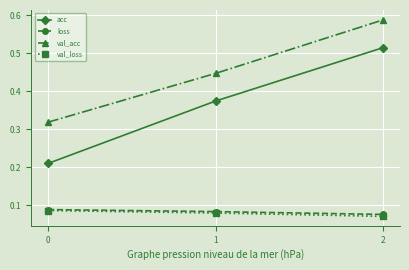

Which series changed the most between 0 and 1?

acc